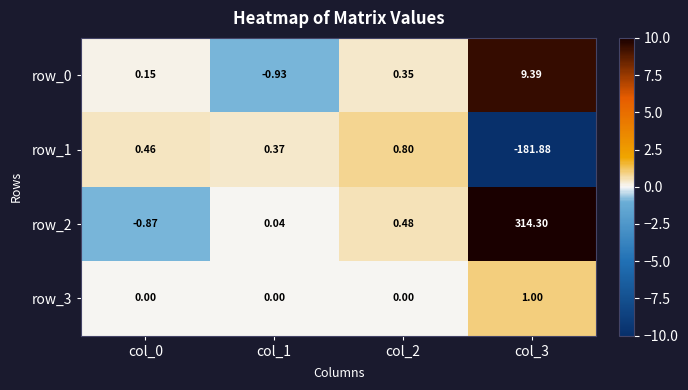

At which category is the sum across all series the highest?

col_3